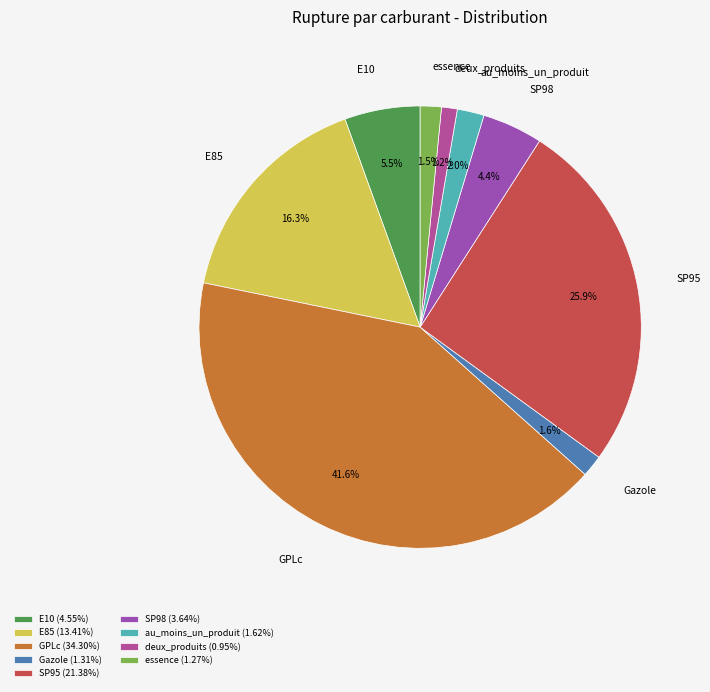

Rank the categories by value from highest to lowest.

GPLc, SP95, E85, E10, SP98, au_moins_un_produit, Gazole, essence, deux_produits